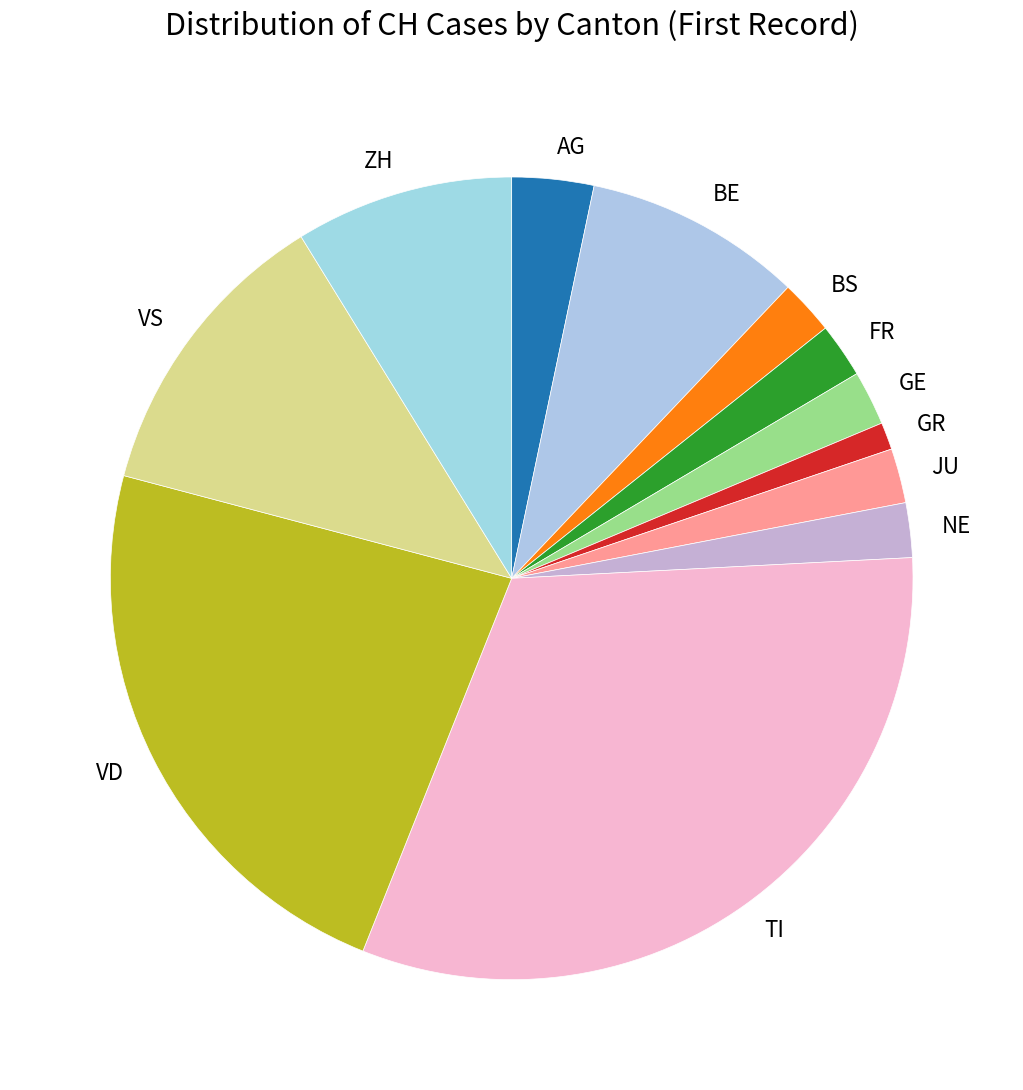

Is the sum of AG and NE greater than half?

No